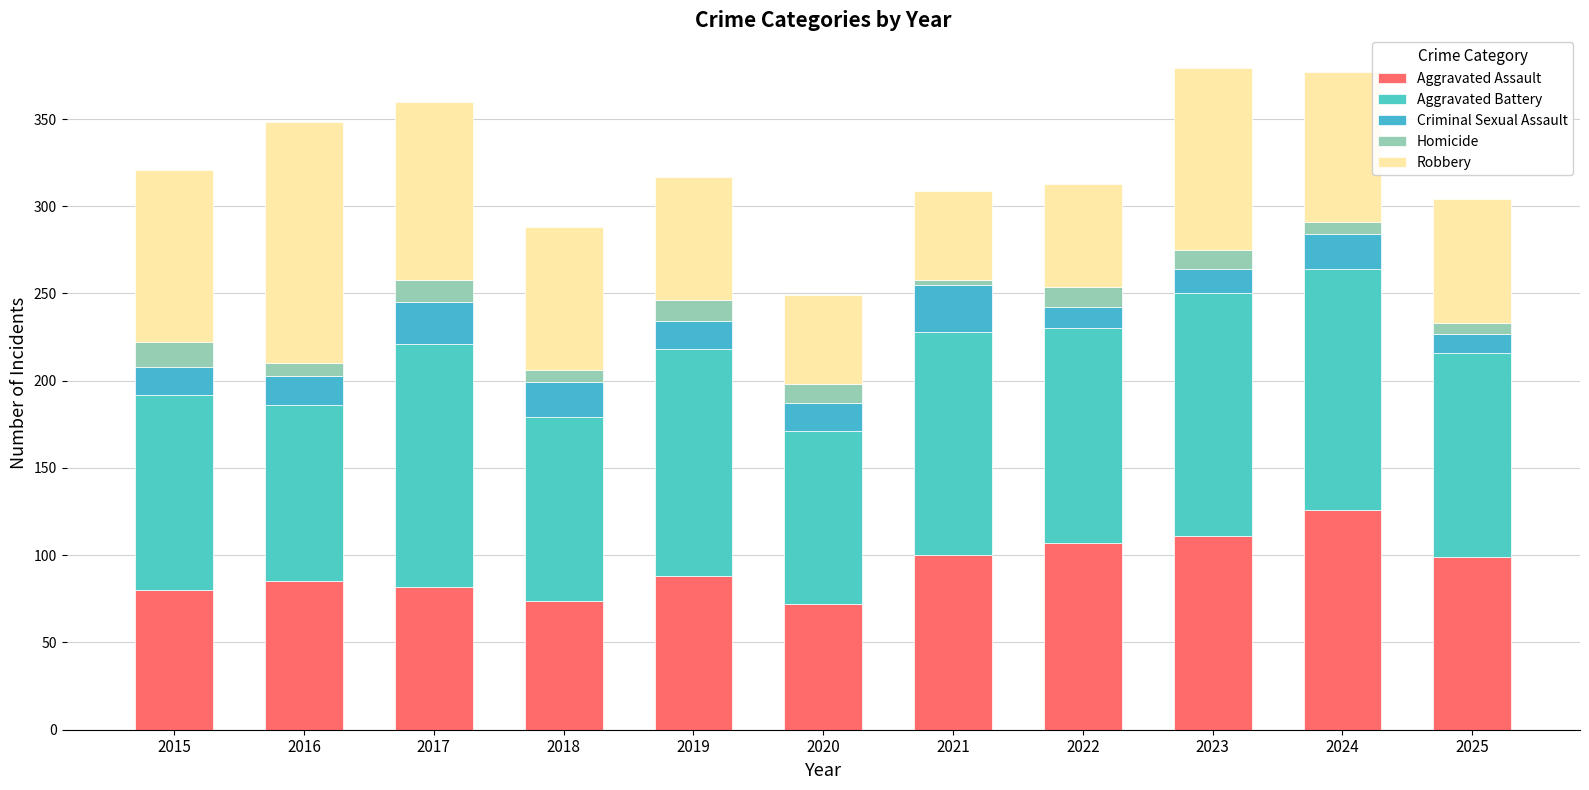

What are all the series names shown in the legend?

Aggravated Assault, Aggravated Battery, Criminal Sexual Assault, Homicide, Robbery